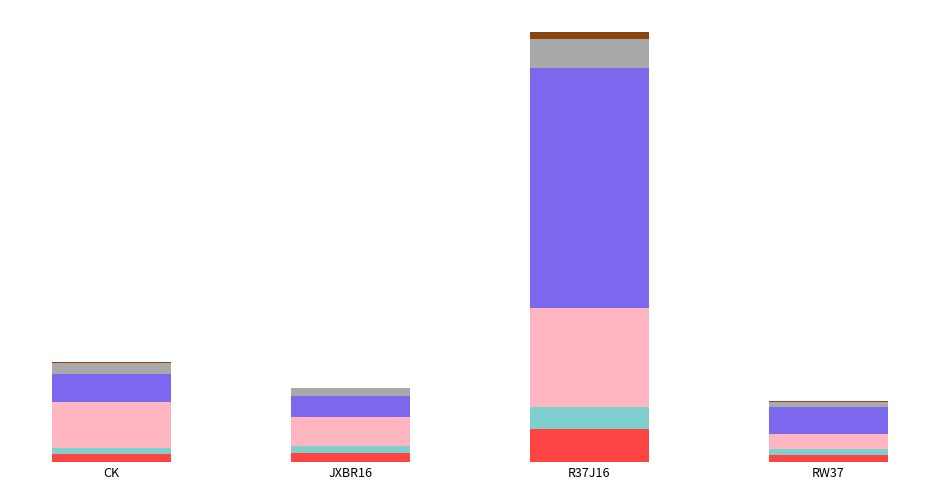

The Match series shows 60.0 at R37J16. True or false?

True